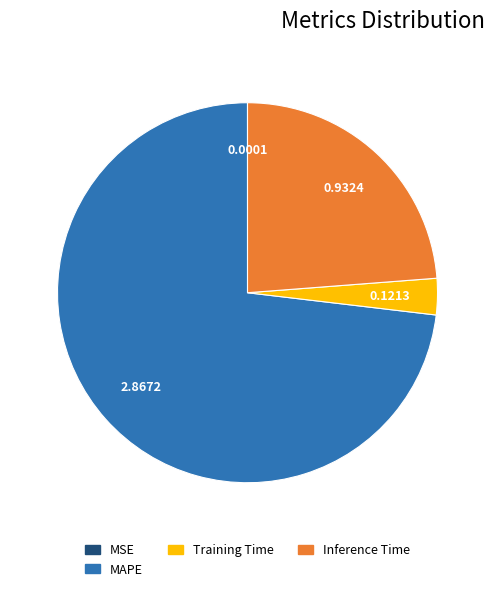

Is there any slice that represents more than half of the pie?

Yes